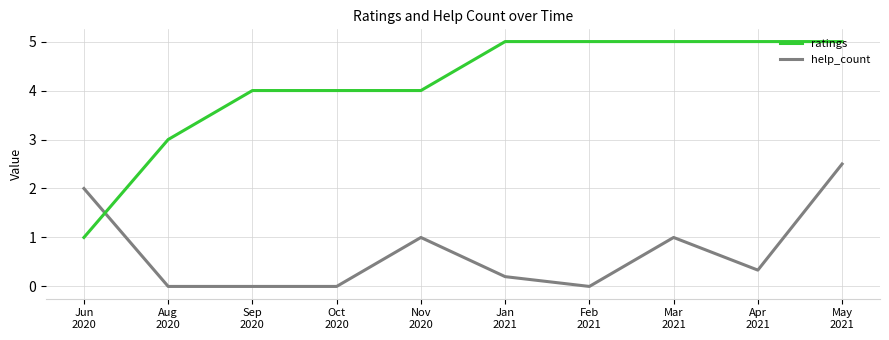

Rank the series by their maximum value, from lowest to highest.

help_count, ratings